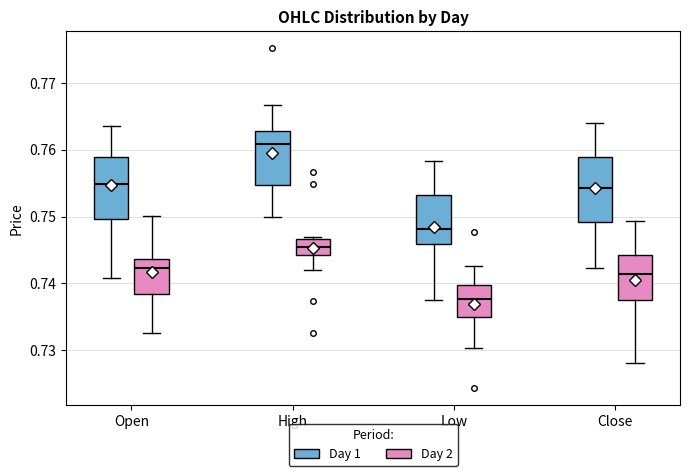

Reading left to right, read every box against the y-axis: the position of its median line, the range the box covers, and the ends of its whiskers. The values are not printed on the chart, so give them approximately, as read against the axis.

Open (Day 1): median 0.755, box 0.750 to 0.759, whiskers 0.741 to 0.764
Open (Day 2): median 0.742, box 0.738 to 0.744, whiskers 0.733 to 0.750
High (Day 1): median 0.761, box 0.755 to 0.763, whiskers 0.750 to 0.767
High (Day 2): median 0.745, box 0.744 to 0.747, whiskers 0.742 to 0.747 (just above the box's upper edge)
Low (Day 1): median 0.748, box 0.746 to 0.753, whiskers 0.738 to 0.758
Low (Day 2): median 0.738, box 0.735 to 0.740, whiskers 0.730 to 0.743
Close (Day 1): median 0.754, box 0.749 to 0.759, whiskers 0.742 to 0.764
Close (Day 2): median 0.741, box 0.738 to 0.744, whiskers 0.728 to 0.749